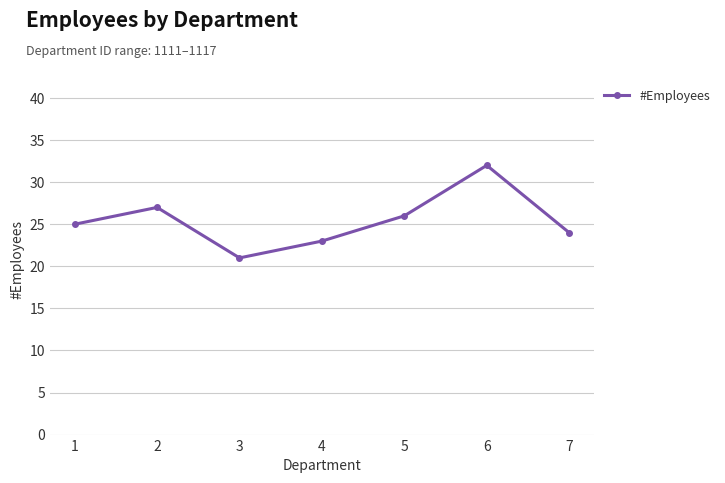

Reading left to right, list all the values displayed in this chart.

25	27	21	23	26	32	24